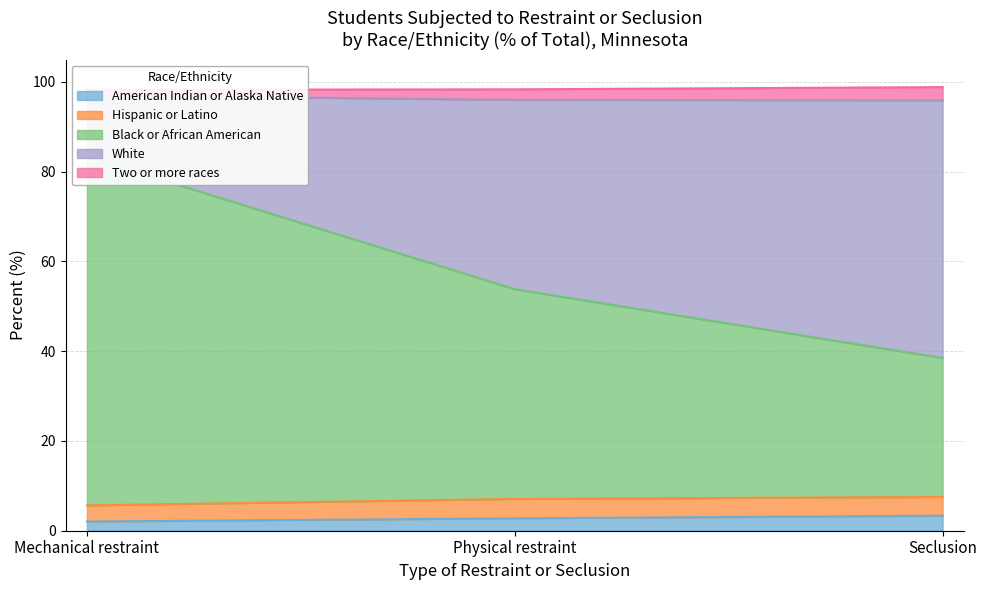

What is the minimum value for American Indian or Alaska Native?

2.1